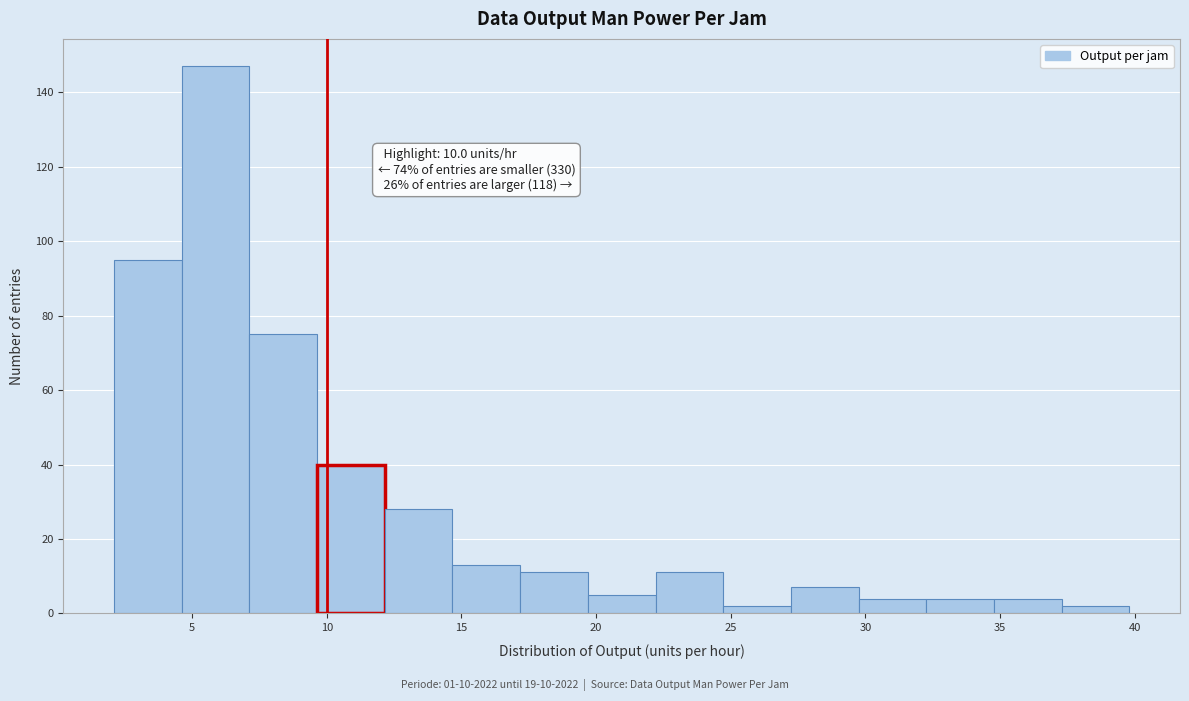

Which range on the x-axis has the tallest bar?

4.5 to 7.0